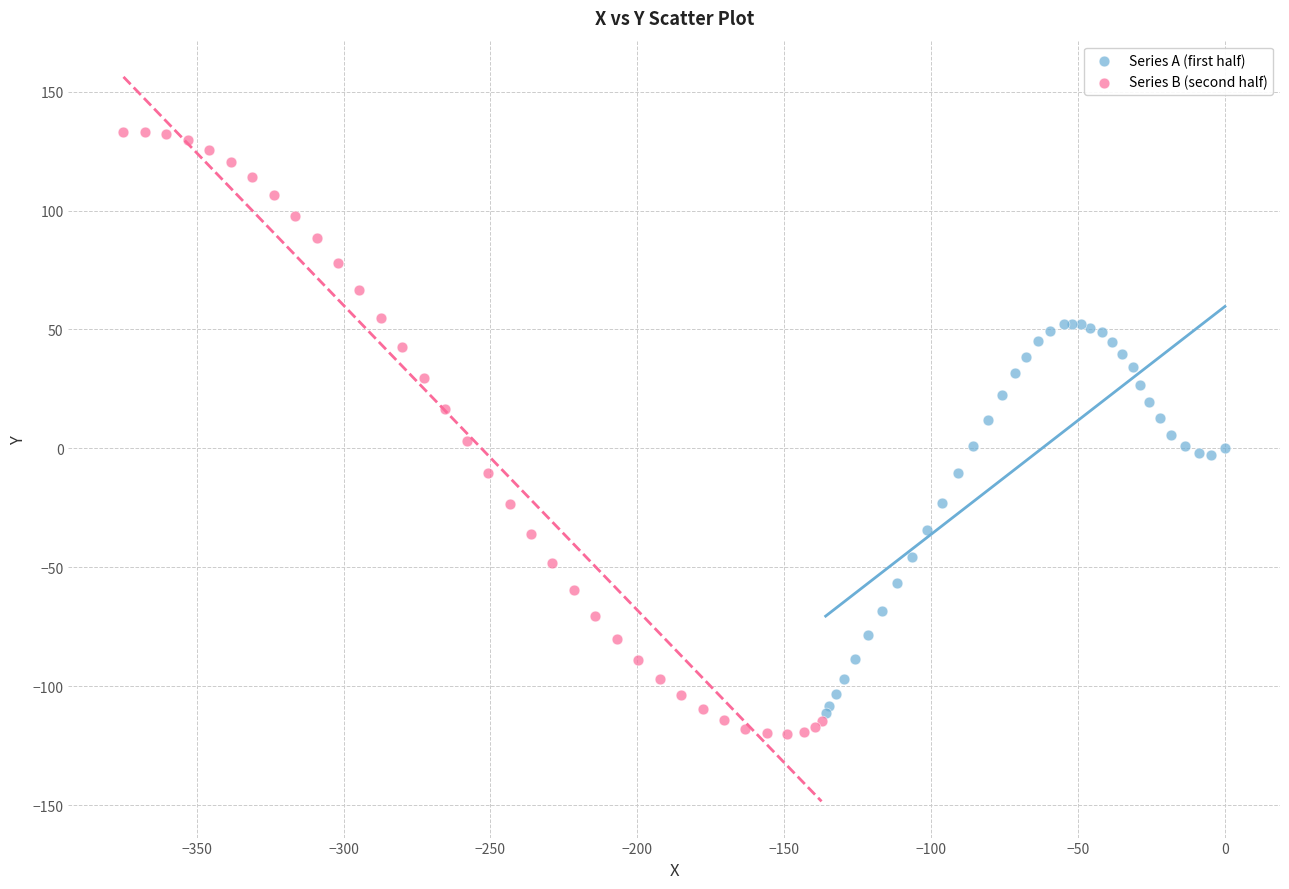

What are all the series names shown in the legend?

Series A (first half), Series B (second half)